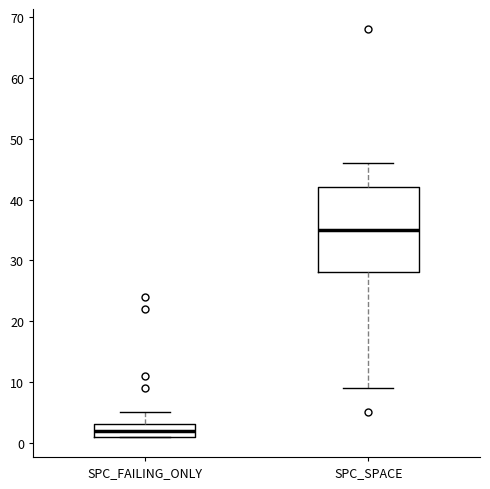

Which box is the tallest, from its lower edge to its upper edge?

SPC_SPACE